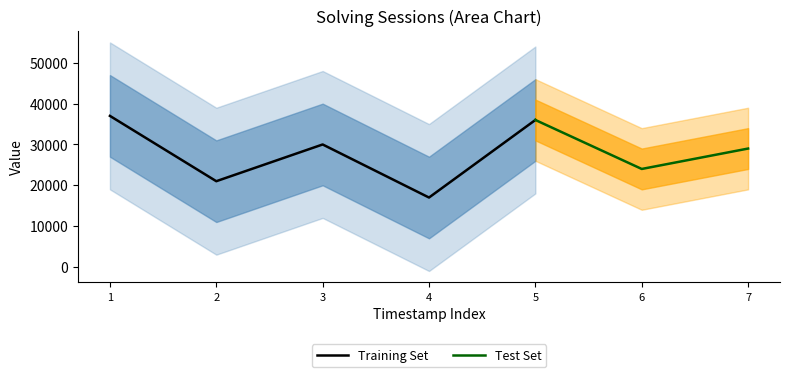

True or false: elapsed_time and solving_id cross at least once.

False